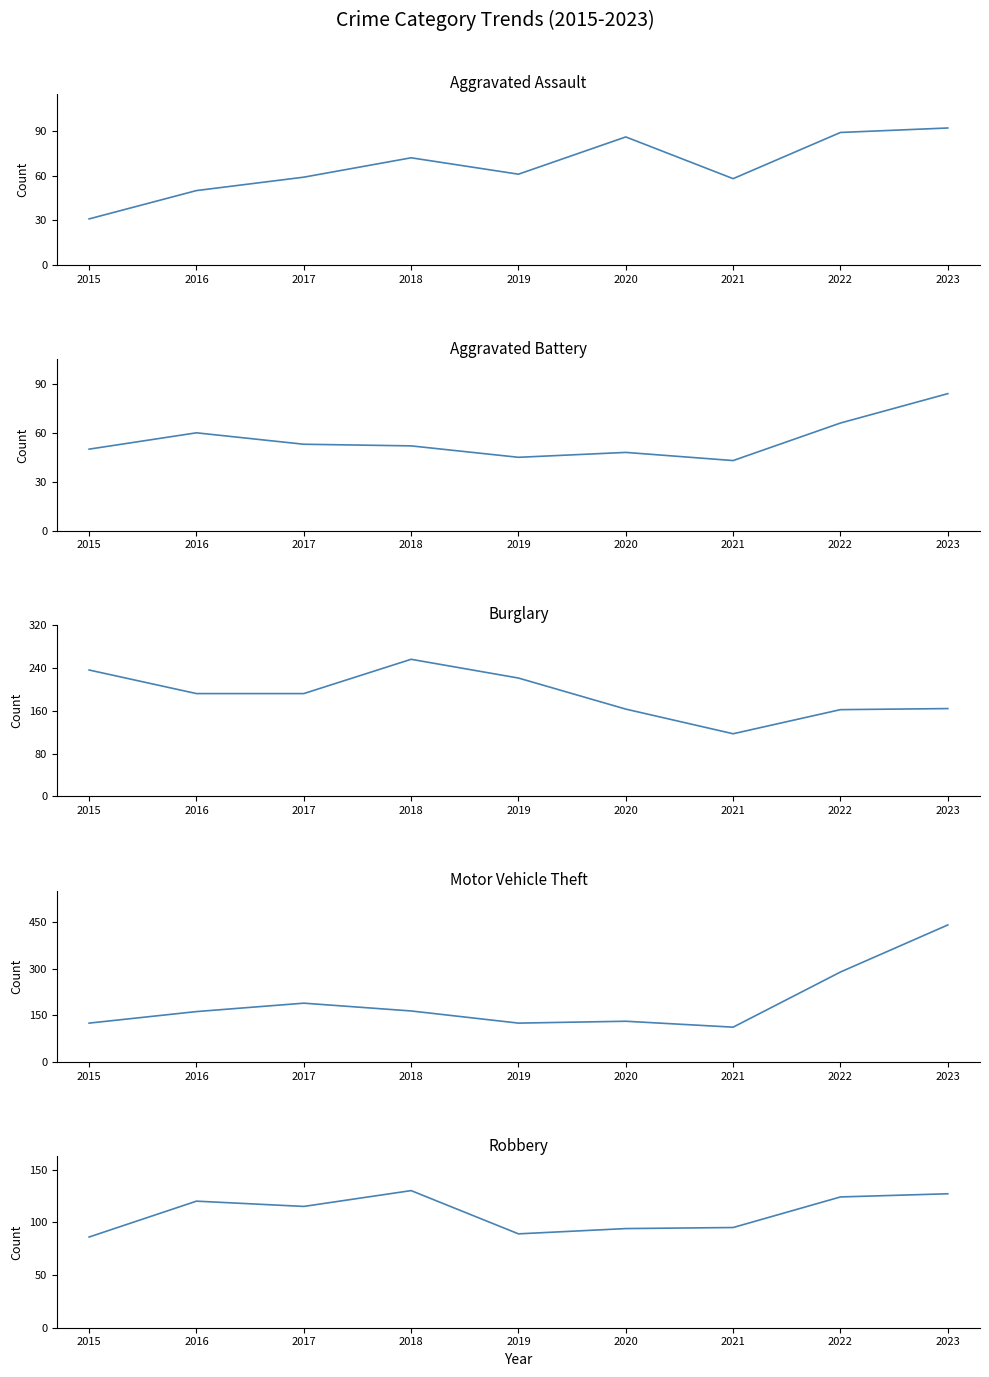

True or false: Burglary has more than 1 points higher than both neighbors.

False